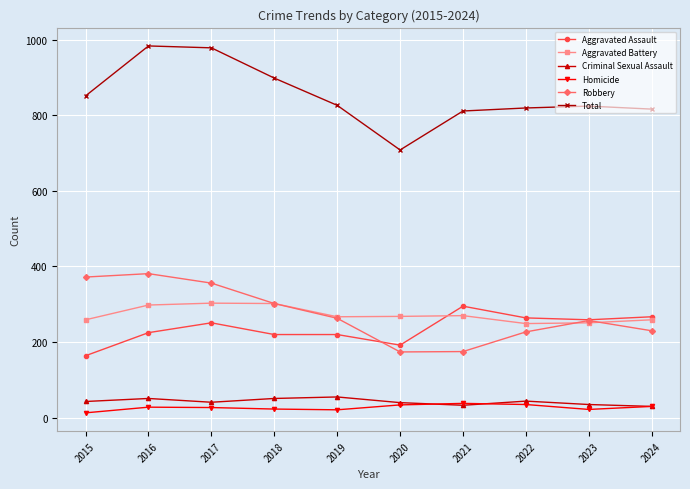

How many interior local valleys does the Robbery series have?

1